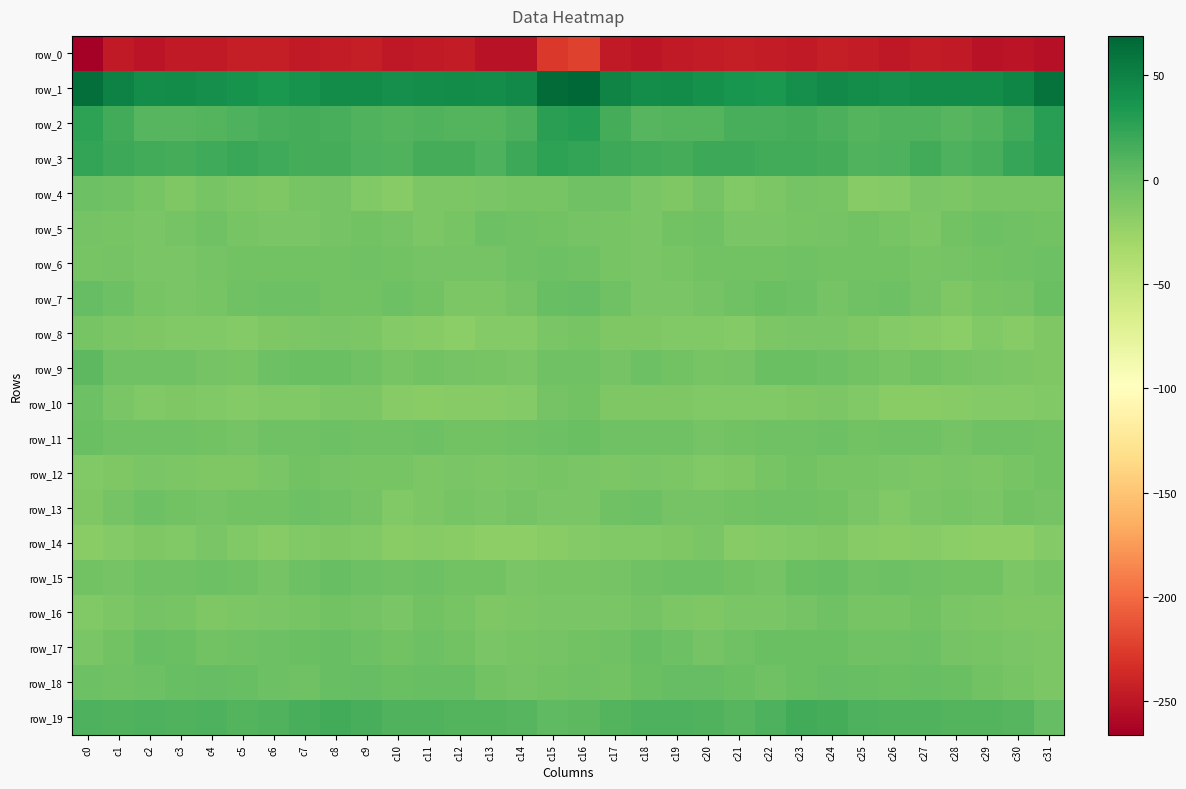

What is the difference between the highest and lowest values at c15?

292.8